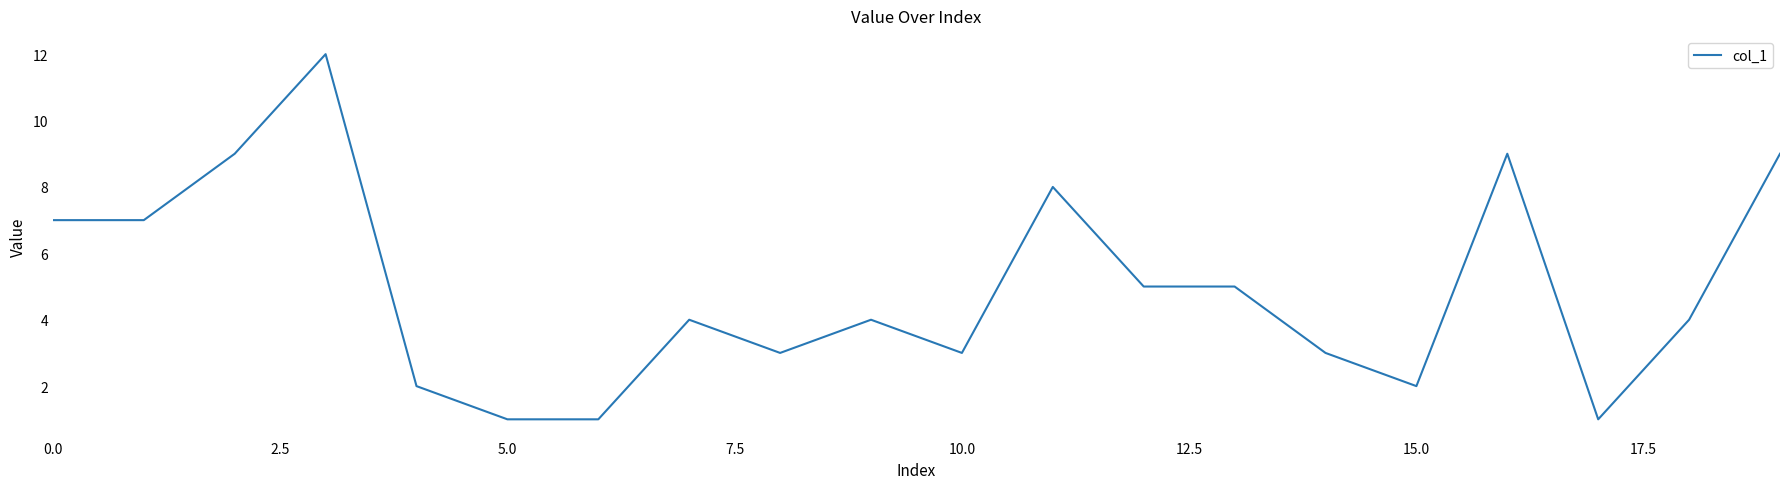

What is the greatest value displayed?

12